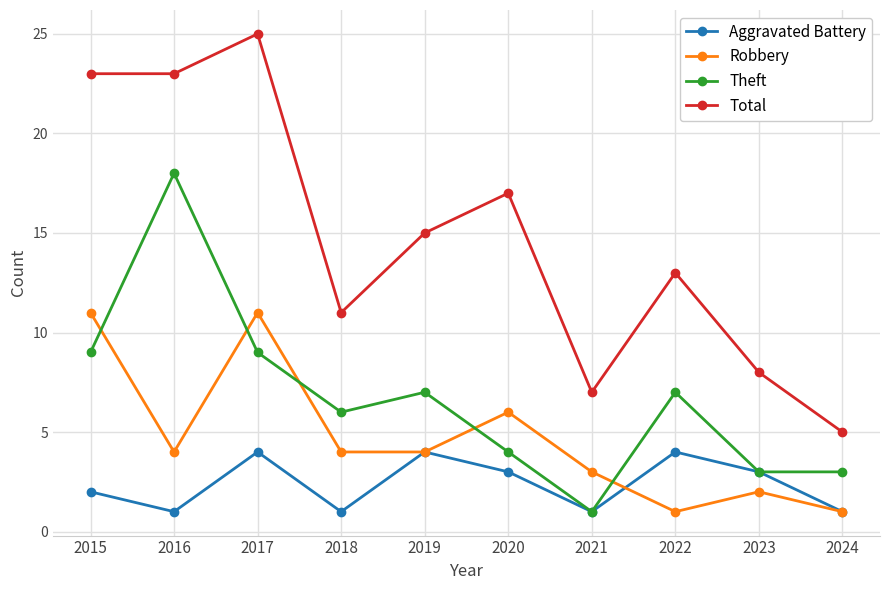

Is this an area chart (filled region under the line)?

No